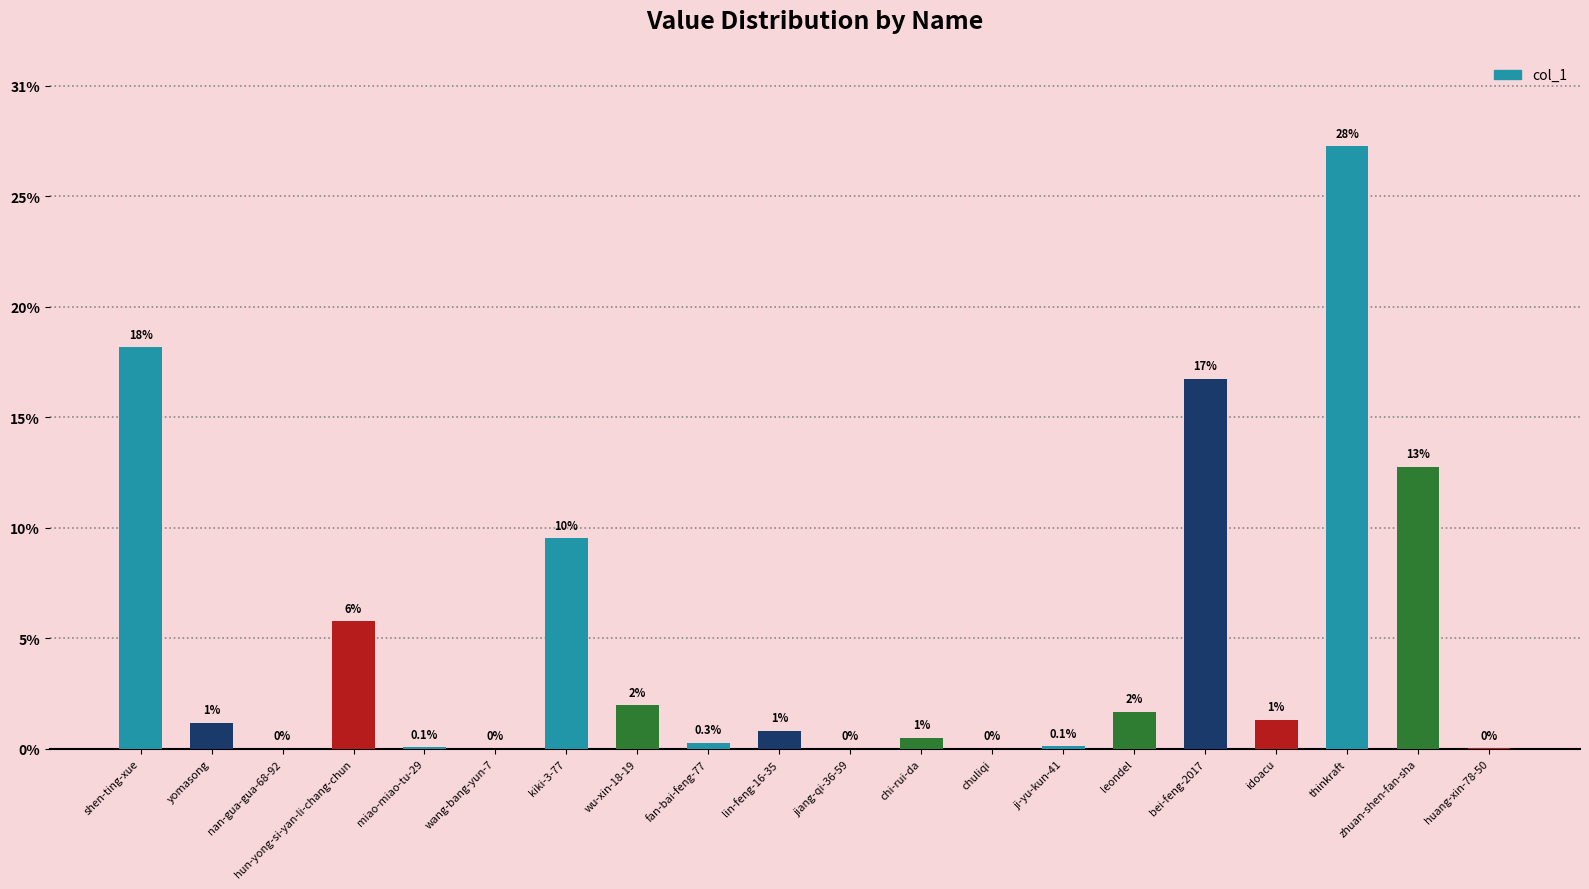

Which label corresponds to the largest value in the chart?

thinkraft